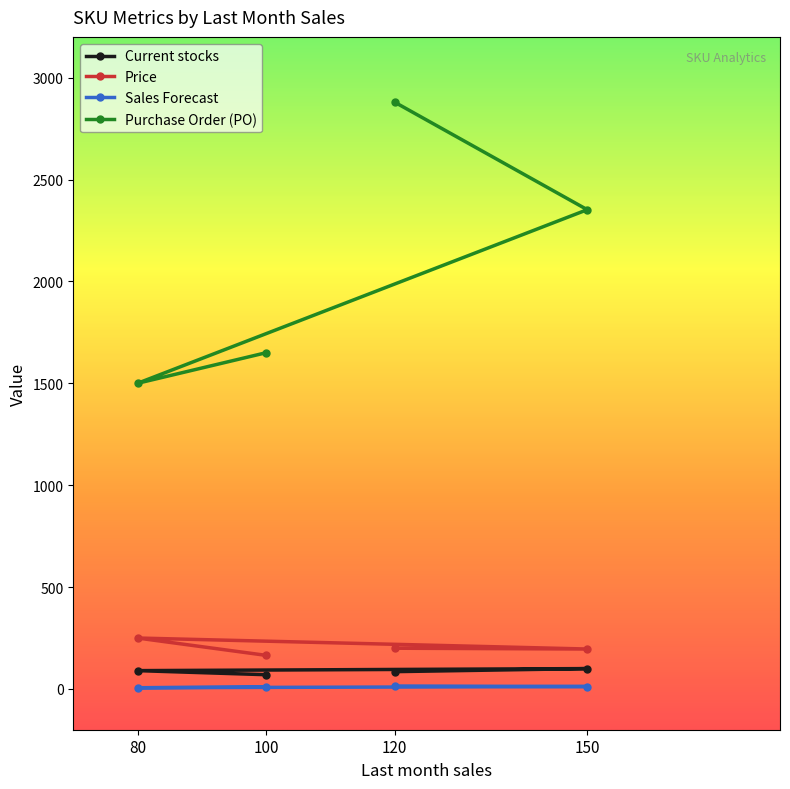

True or false: Price and Purchase Order (PO) intersect in this chart.

False